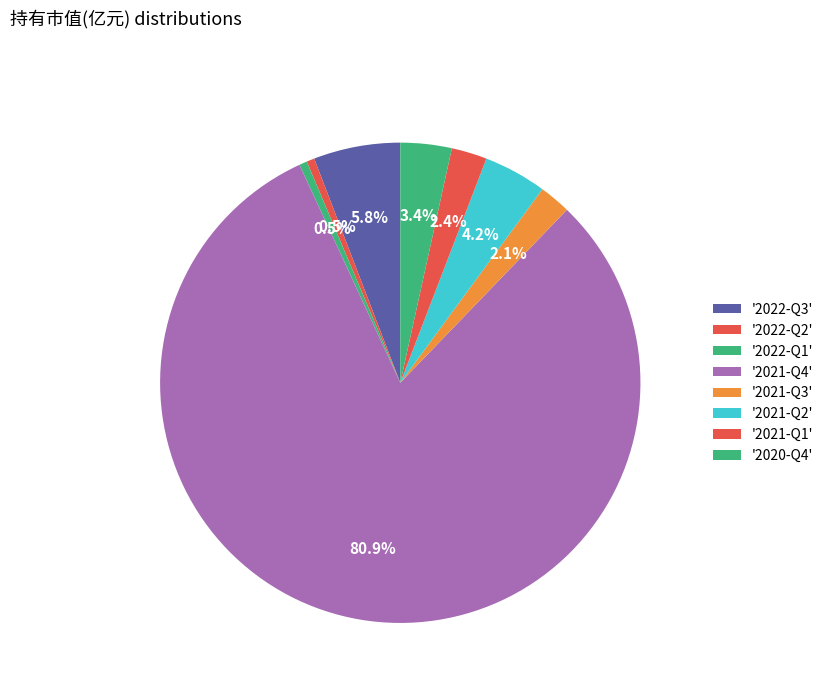

Count the number of slices in the pie.

8